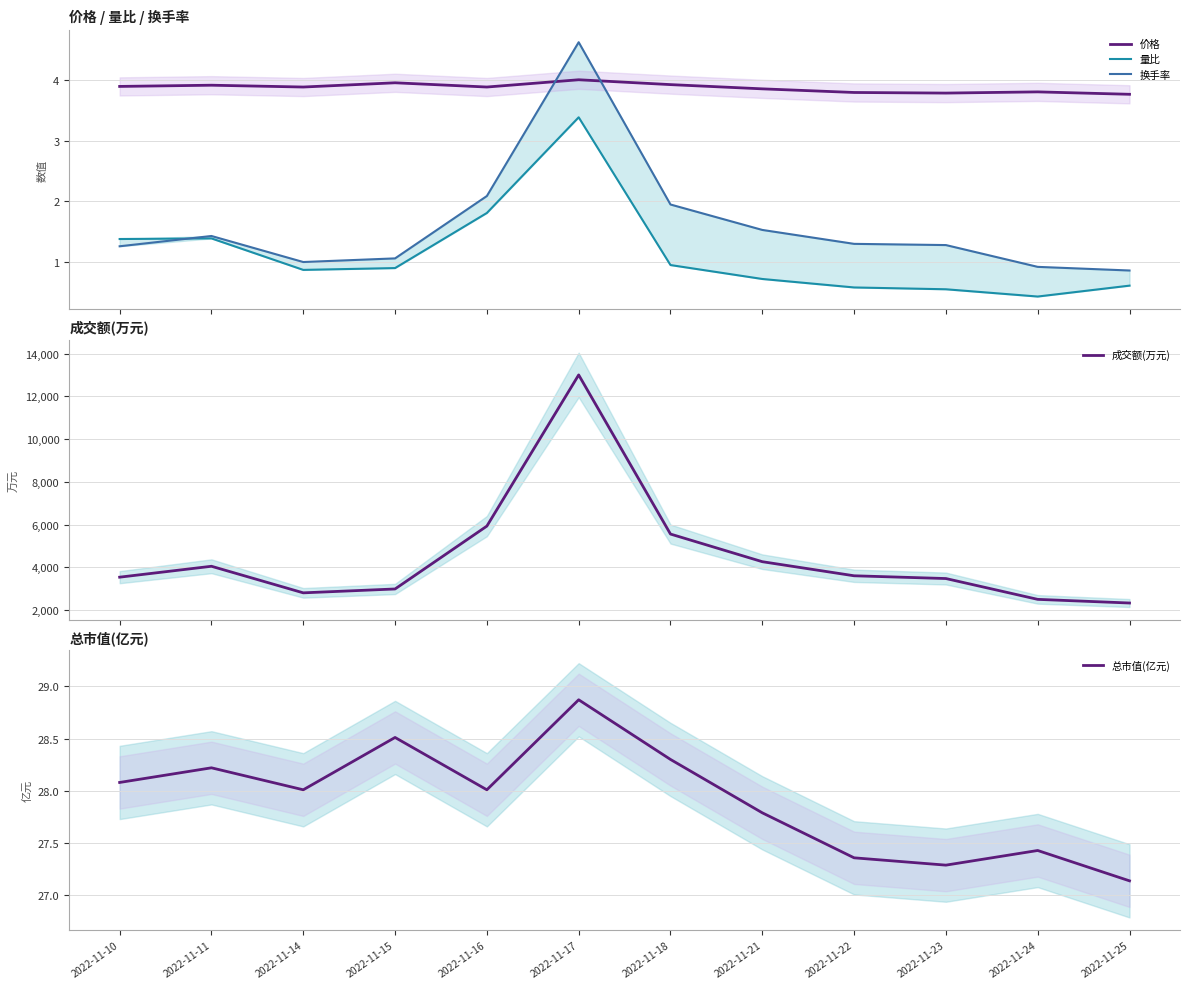

Rank the categories by 价格 value from highest to lowest.

2022-11-17, 2022-11-15, 2022-11-18, 2022-11-11, 2022-11-10, 2022-11-14, 2022-11-16, 2022-11-21, 2022-11-24, 2022-11-22, 2022-11-23, 2022-11-25